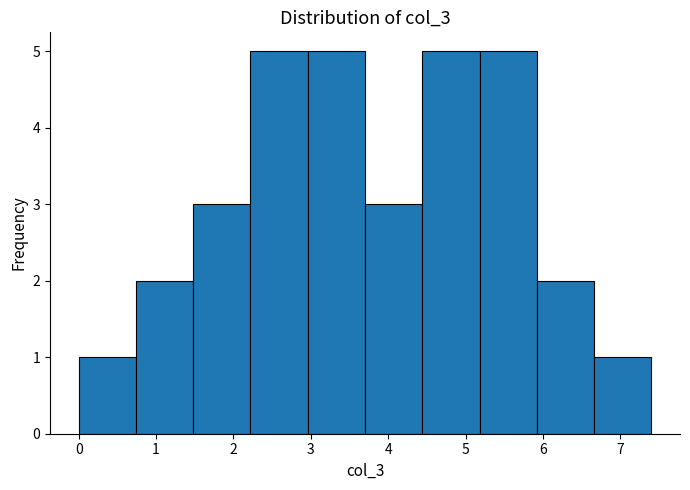

Reading left to right, transcribe this chart: for each bar, give the range it covers on the x-axis and its height. Neither the bar edges nor the heights are printed on the chart, so give them approximately, as read against the axes.

0.00 to 0.74: 1
0.74 to 1.48: 2
1.48 to 2.22: 3
2.22 to 2.96: 5
2.96 to 3.70: 5
3.70 to 4.44: 3
4.44 to 5.18: 5
5.18 to 5.92: 5
5.92 to 6.66: 2
6.66 to 7.40: 1